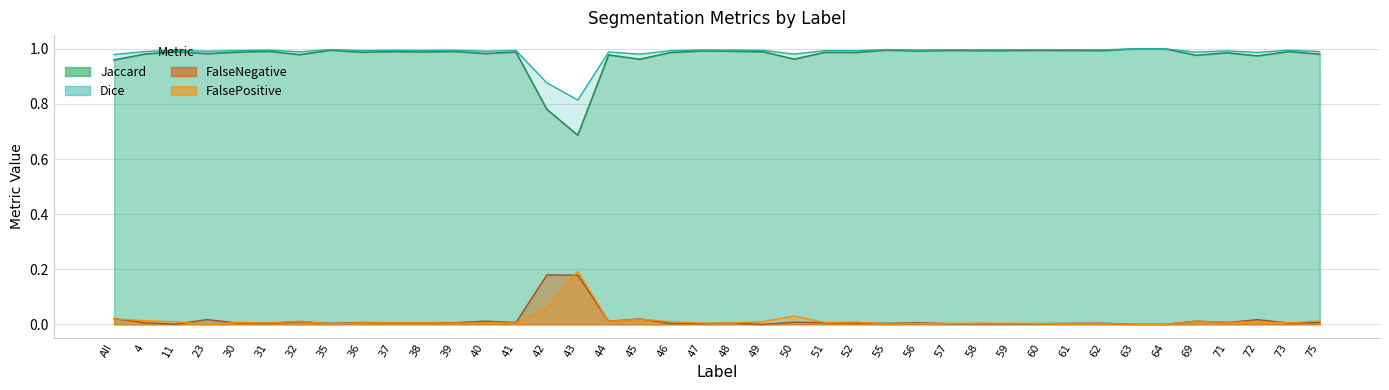

The Jaccard series shows 1.0 at 56. True or false?

True